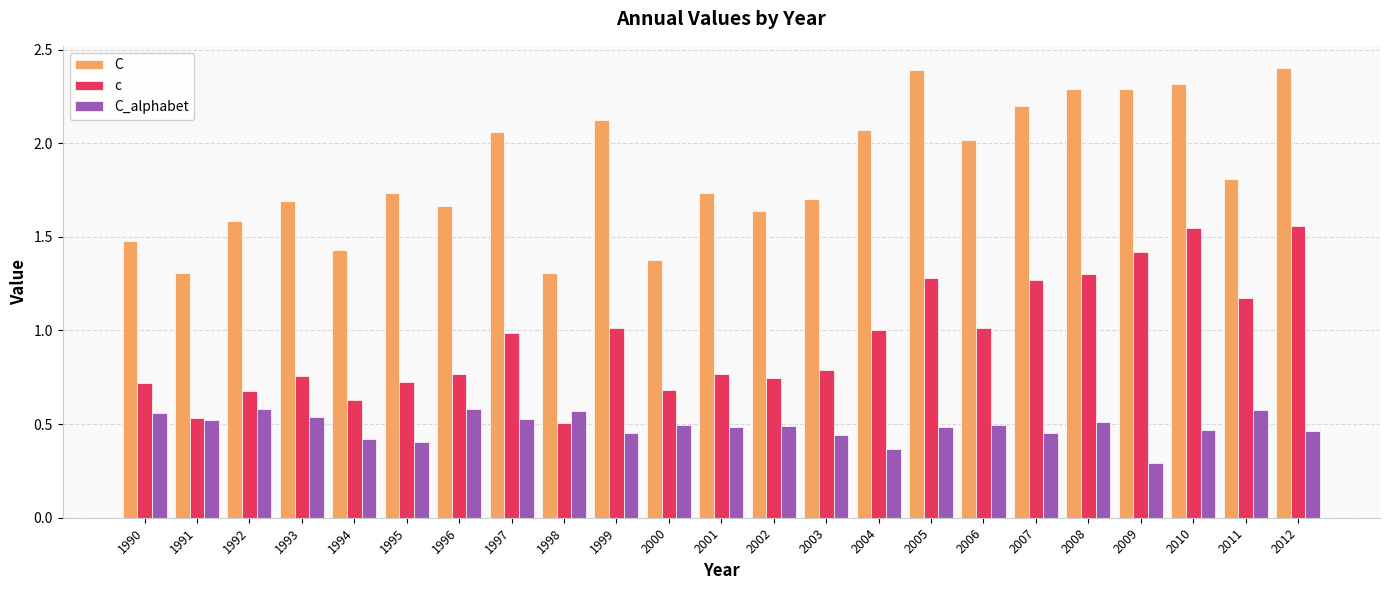

What is the highest value of the C series?

2.4